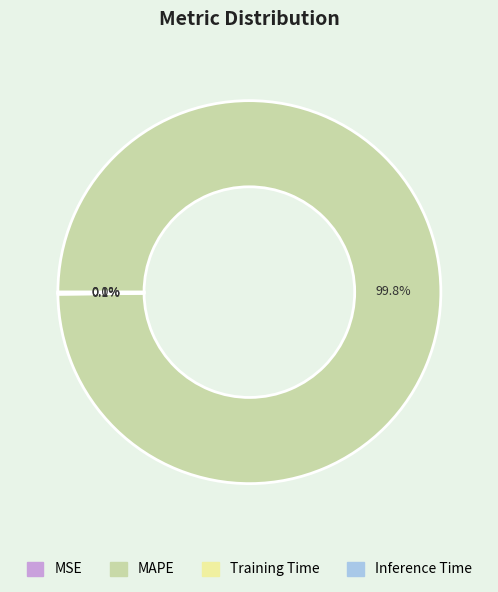

To the nearest percent, what is the average slice percentage?

25%